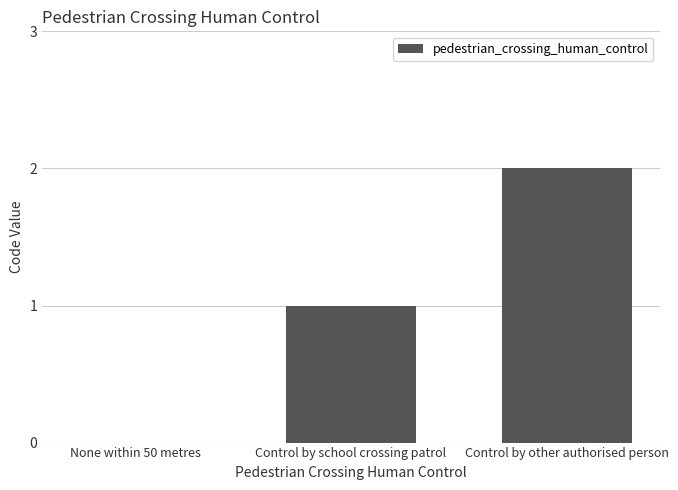

Which has a higher value, None within 50 metres or Control by school crossing patrol?

Control by school crossing patrol